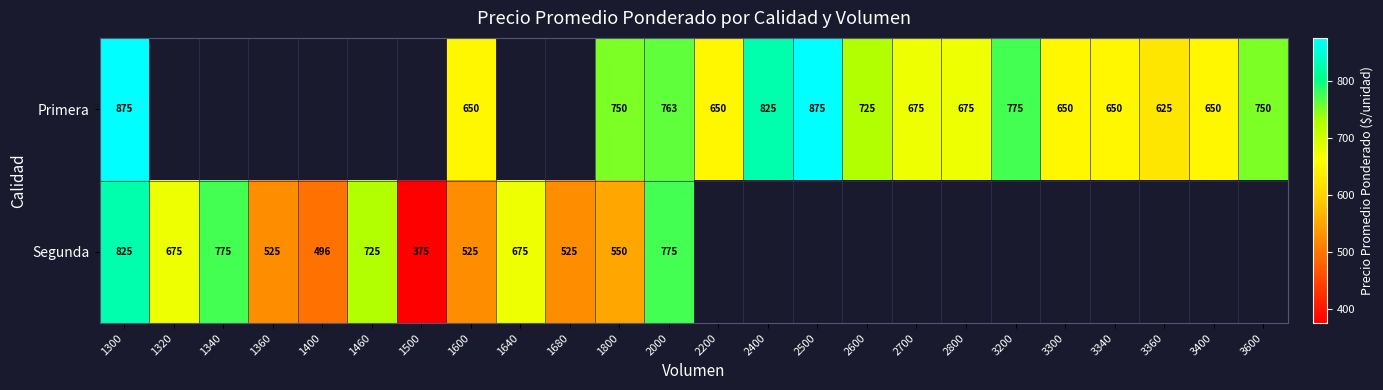

At 1300, list the series in order from smallest to largest.

Segunda, Primera